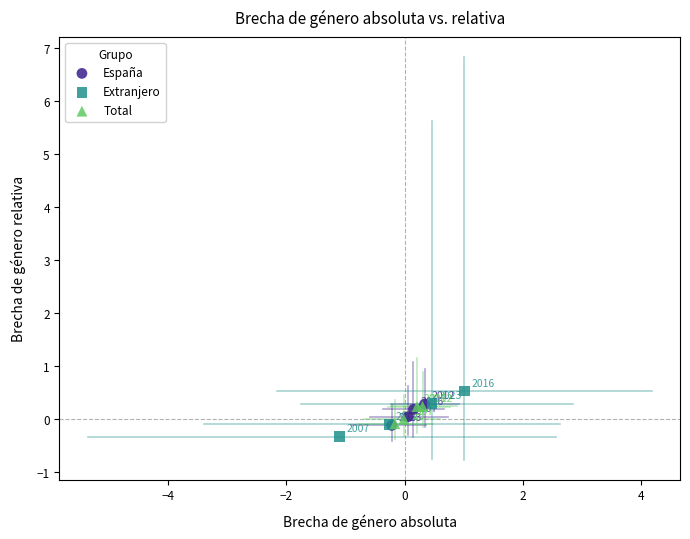

Which series has the largest Y range (max minus min)?

Extranjero